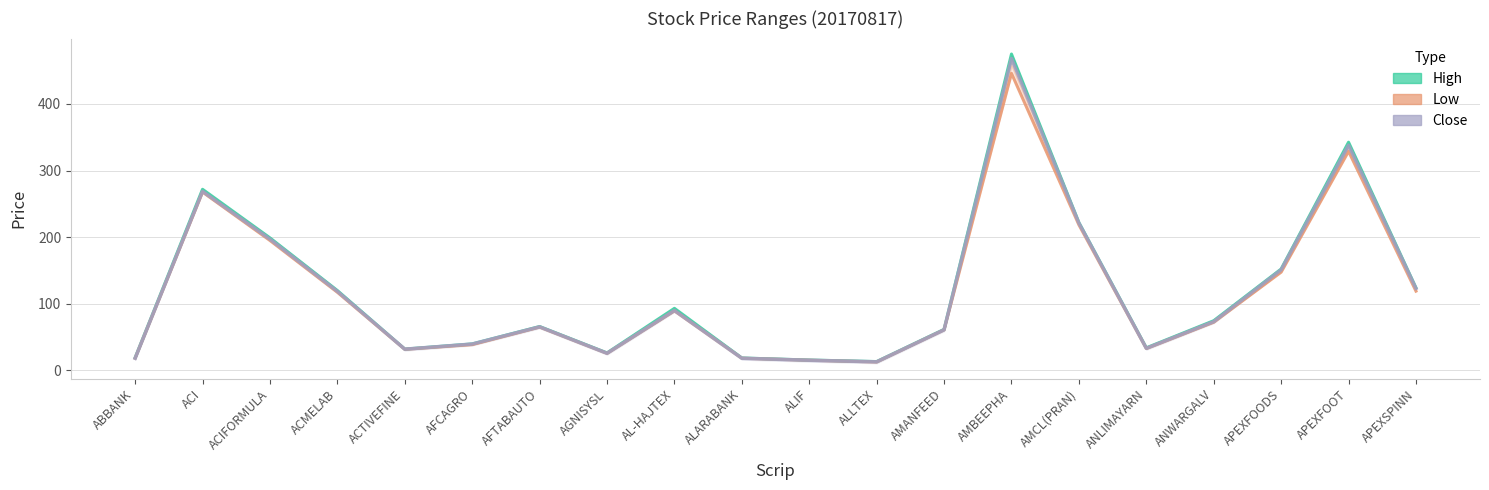

Which series changed the most between ABBANK and AFCAGRO?

Close